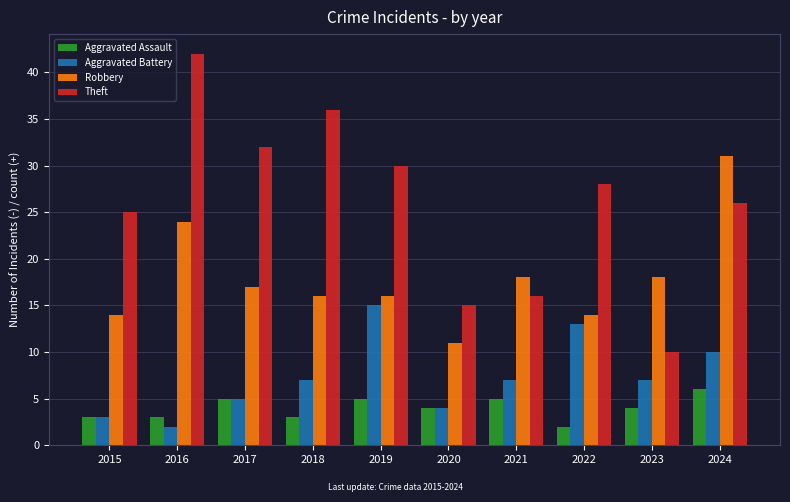

What is the sum of all Aggravated Assault values?

40